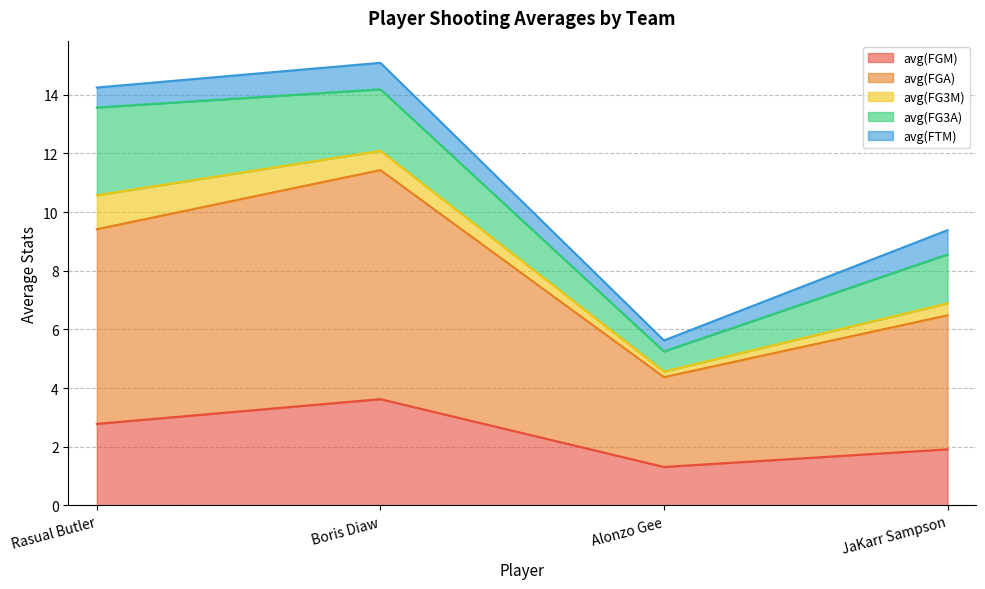

Reading right to left, list all the values displayed in this chart.

avg(FGM): 1.9	1.3	3.6	2.8
avg(FGA): 4.6	3.1	7.8	6.6
avg(FG3M): 0.4	0.2	0.7	1.2
avg(FG3A): 1.7	0.7	2.1	3.0
avg(FTM): 0.8	0.4	0.9	0.7